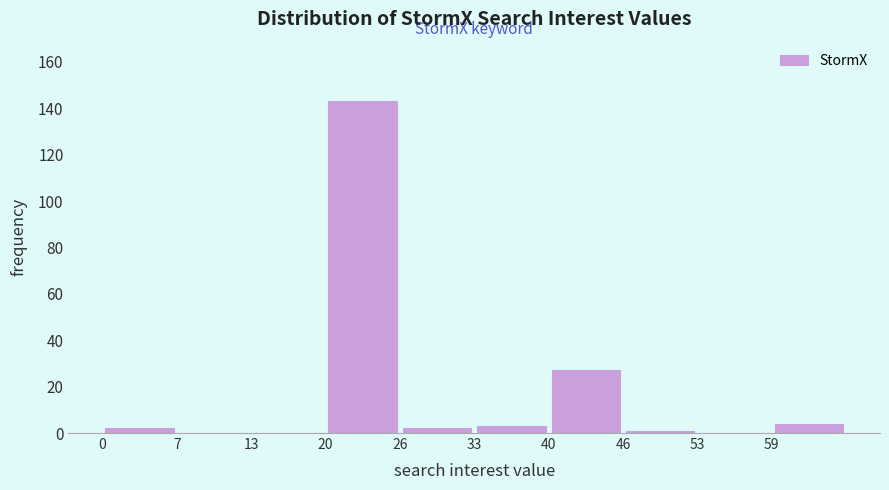

Reading left to right, list every bar in this chart as the range it spans on the x-axis followed by its height. Neither the bar edges nor the heights are printed on the chart, so give them approximately, as read against the axes.

0.0 to 6.6: 2
6.6 to 13.2: 0
13.2 to 19.8: 0
19.8 to 26.4: 144
26.4 to 33.0: 2
33.0 to 39.6: 4
39.6 to 46.2: 28
46.2 to 52.8: under 2
52.8 to 59.4: 0
59.4 to 66.0: 4